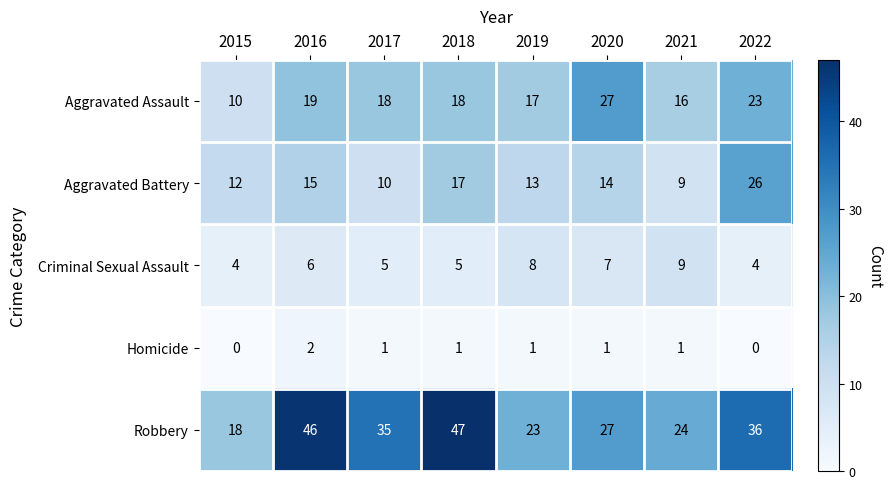

What is the difference between the highest and lowest values at 2021?

23